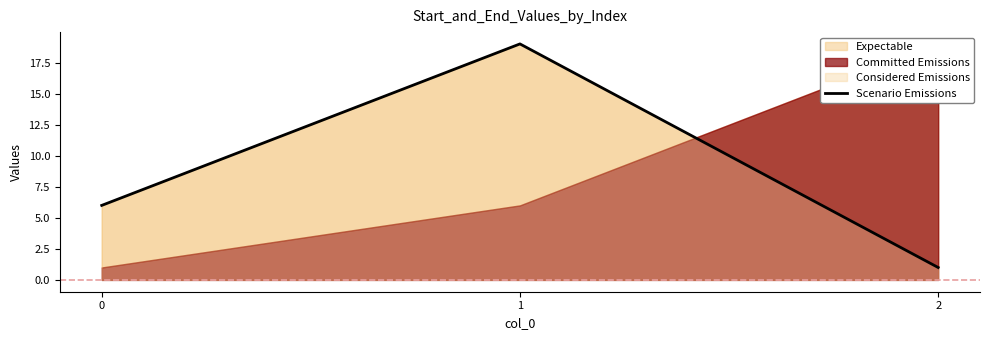

Where does the data first go above 6?

1